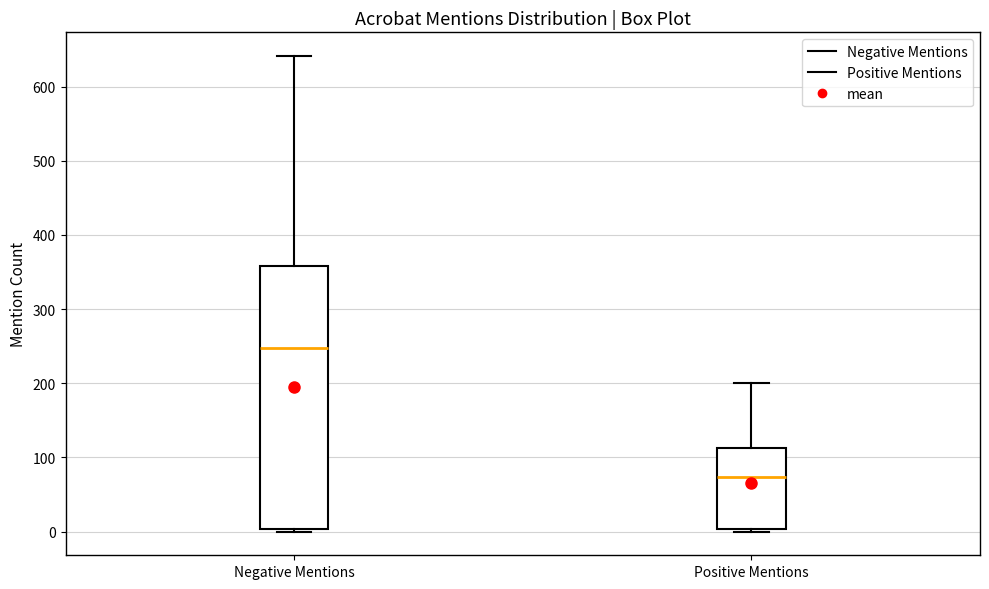

Which box's median line is the highest?

Negative Mentions